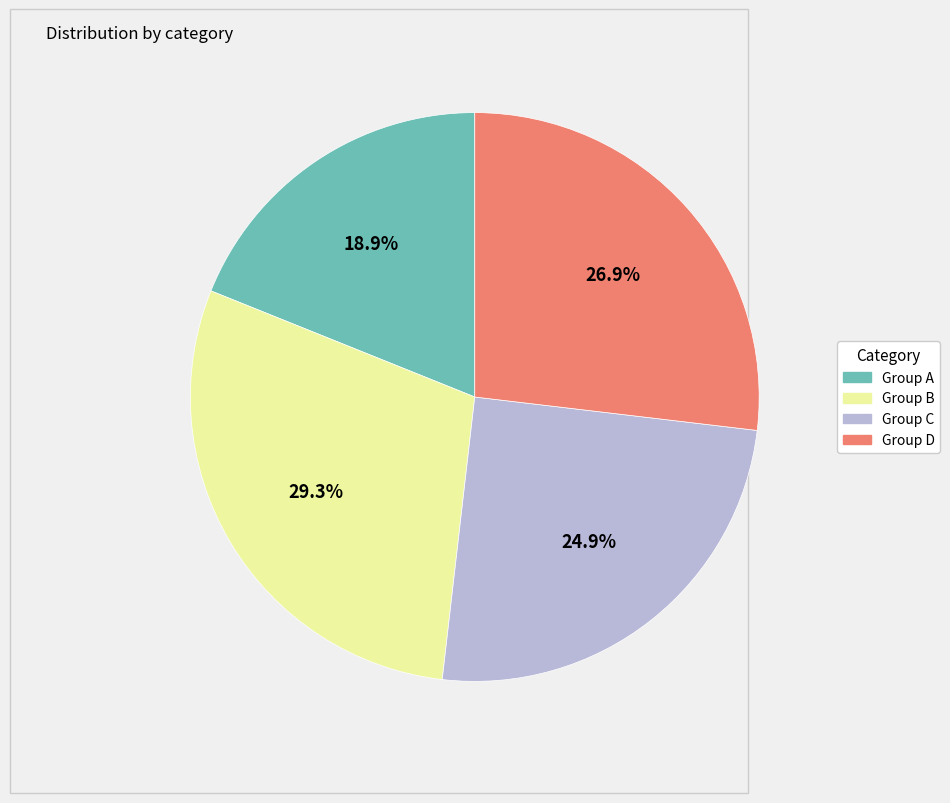

Is there a majority slice in this chart?

No